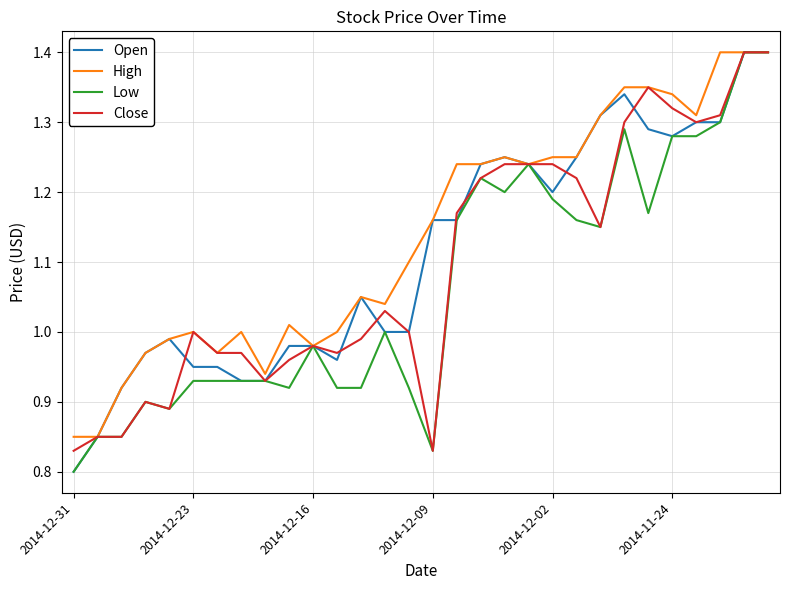

What is the smallest value displayed?

0.8